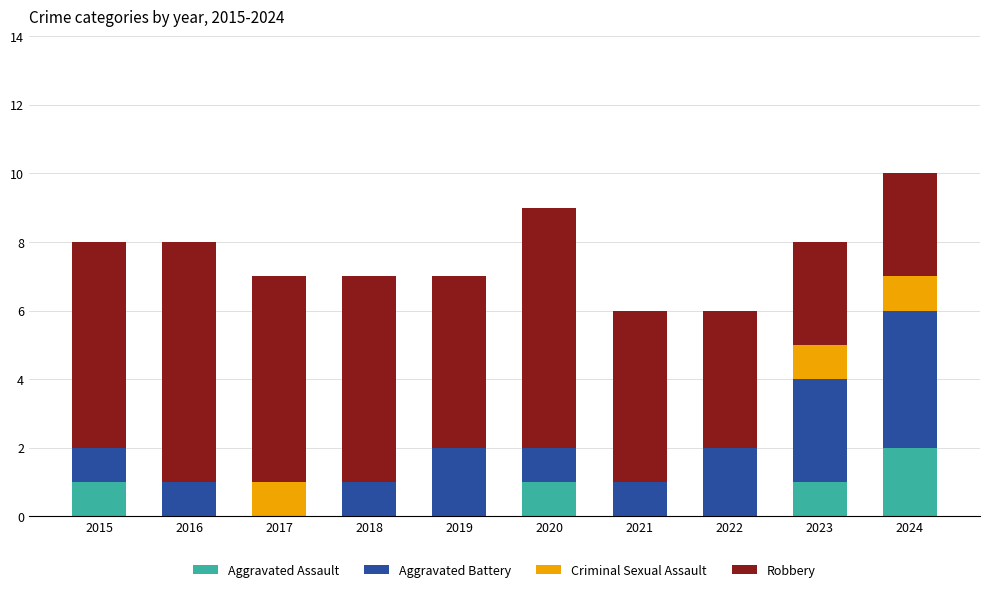

What is the sum of all Aggravated Assault values?

5